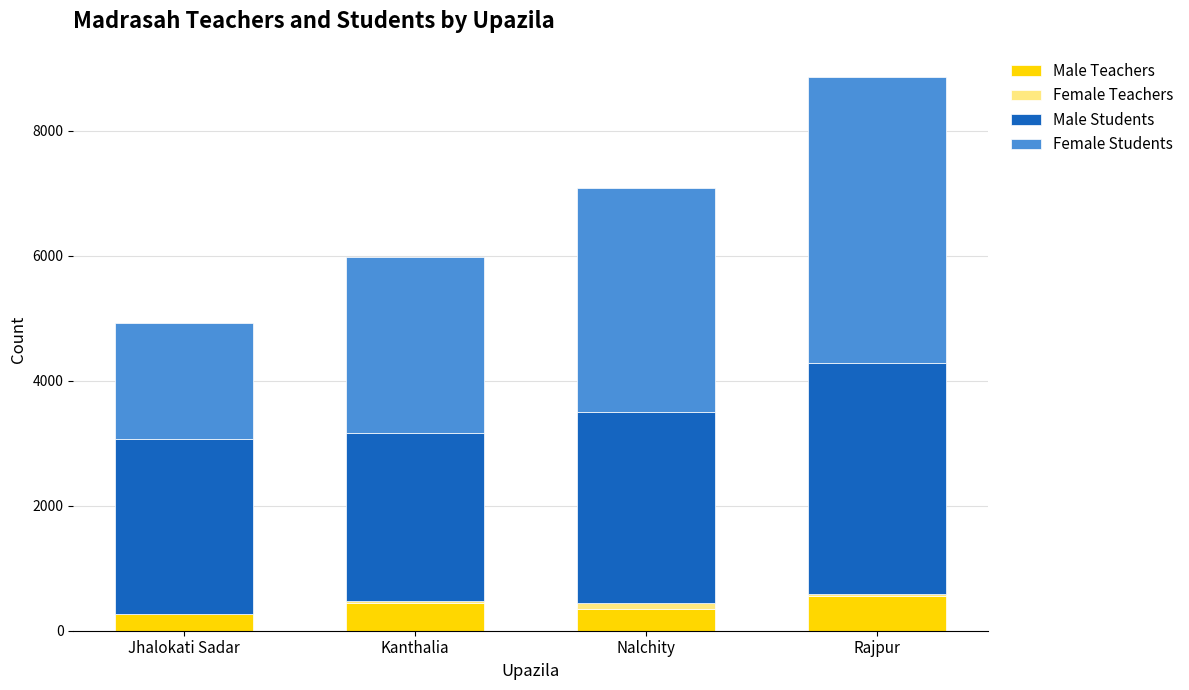

True or false: Male Teachers has a value of 563 at Rajpur.

True